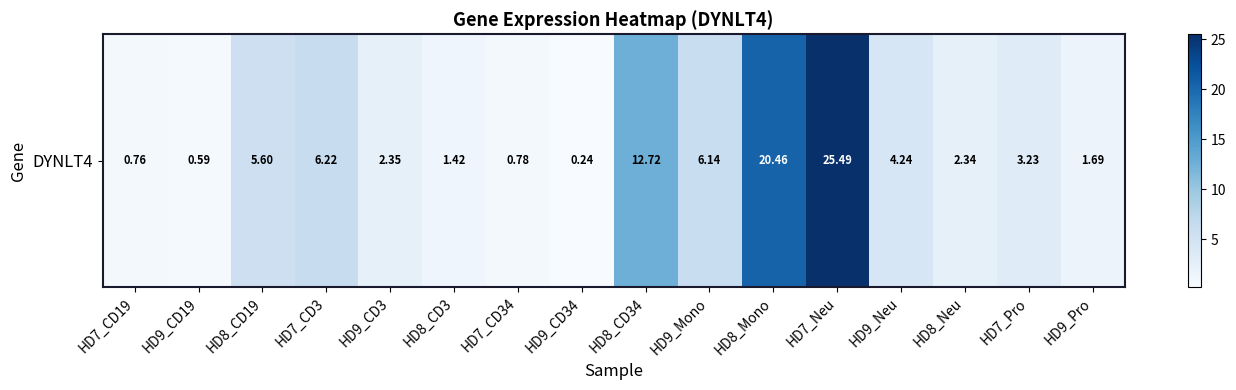

What is the difference between the values at HD8_CD3 and HD9_CD34?

1.2